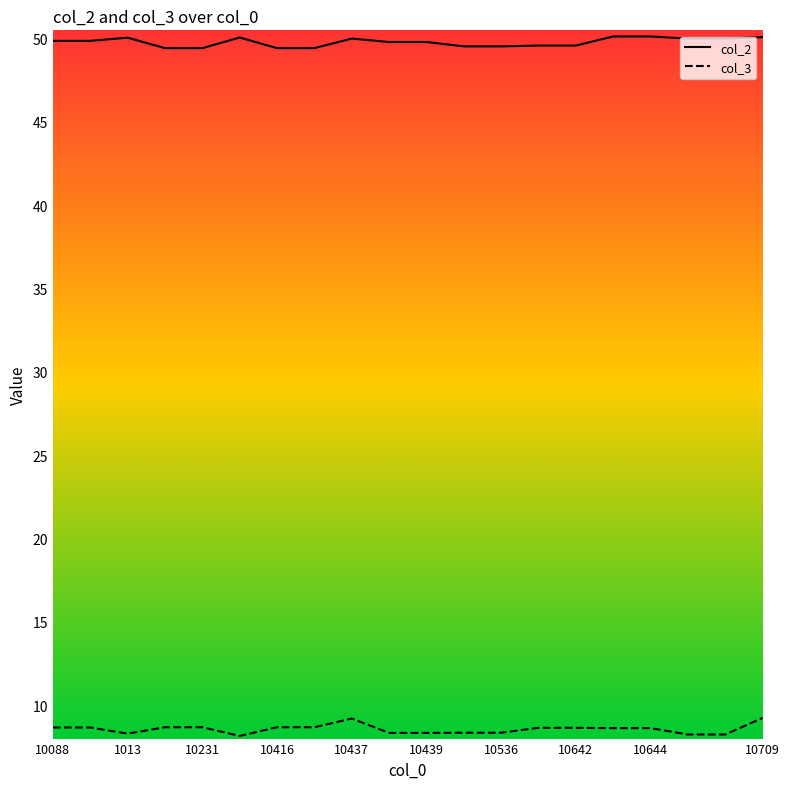

Rank the series by their average value, from highest to lowest.

col_2, col_3